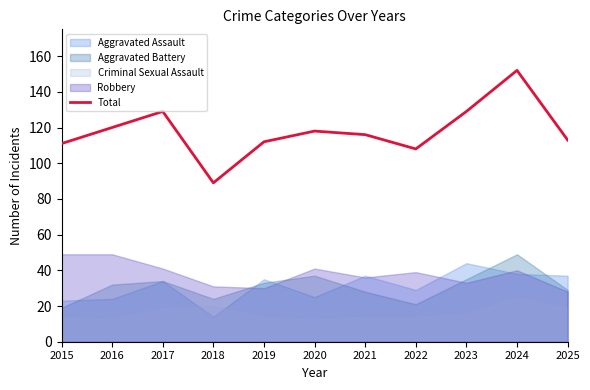

Rank the categories by value from highest to lowest.

2024, 2017, 2023, 2016, 2020, 2021, 2025, 2019, 2015, 2022, 2018